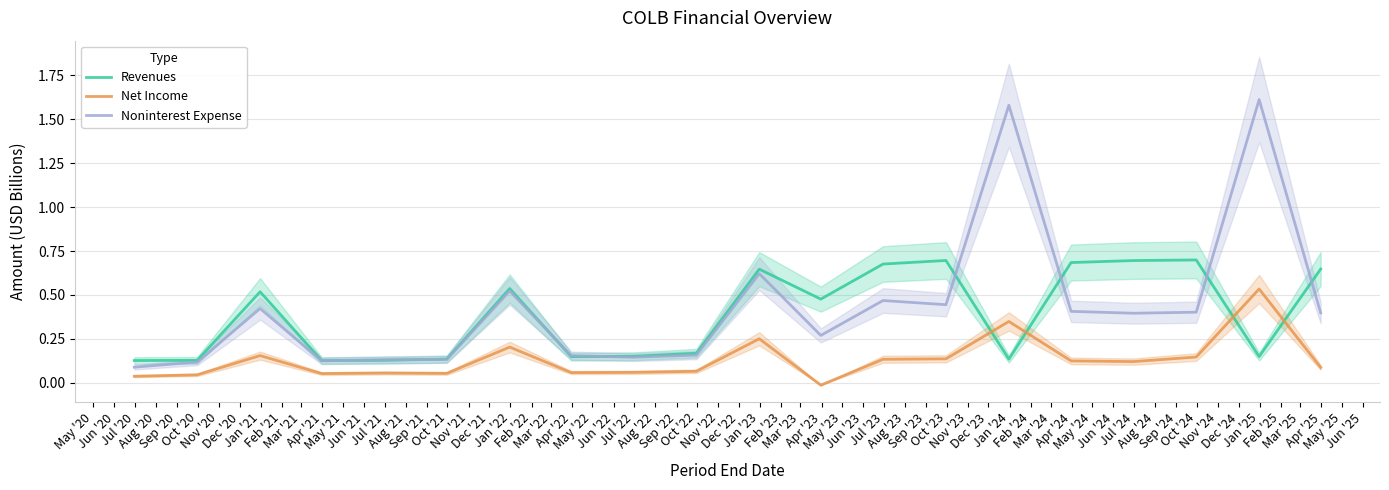

What is the minimum value for Revenues?

0.1